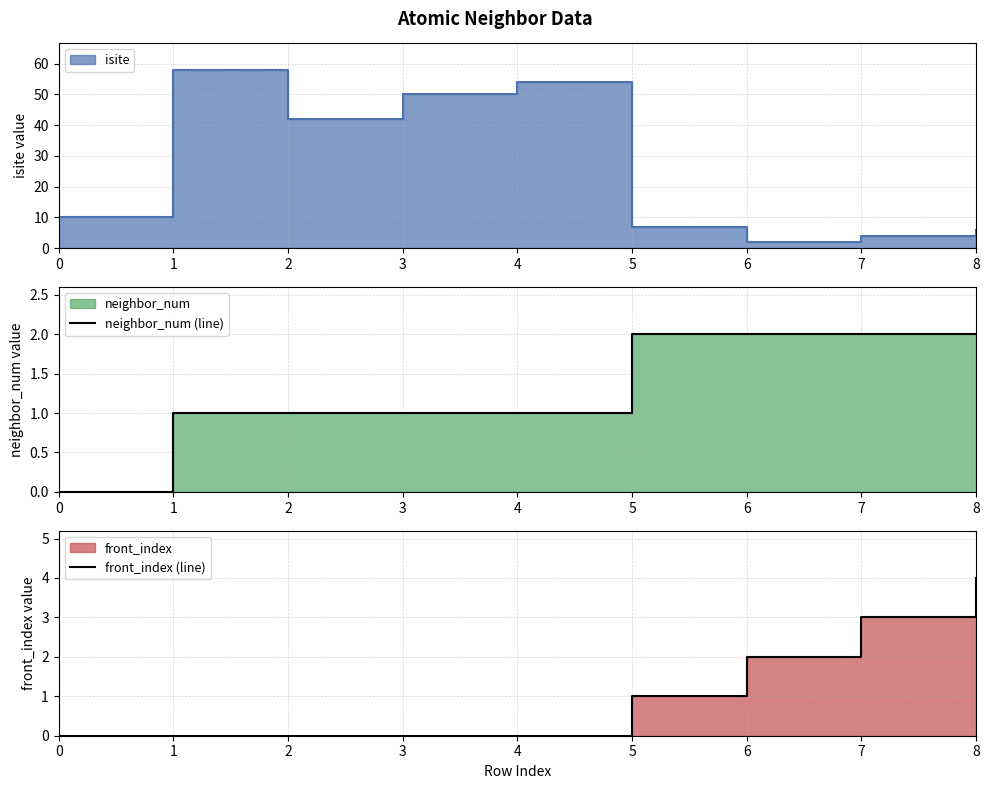

How many values in front_index (line) are above zero?

4